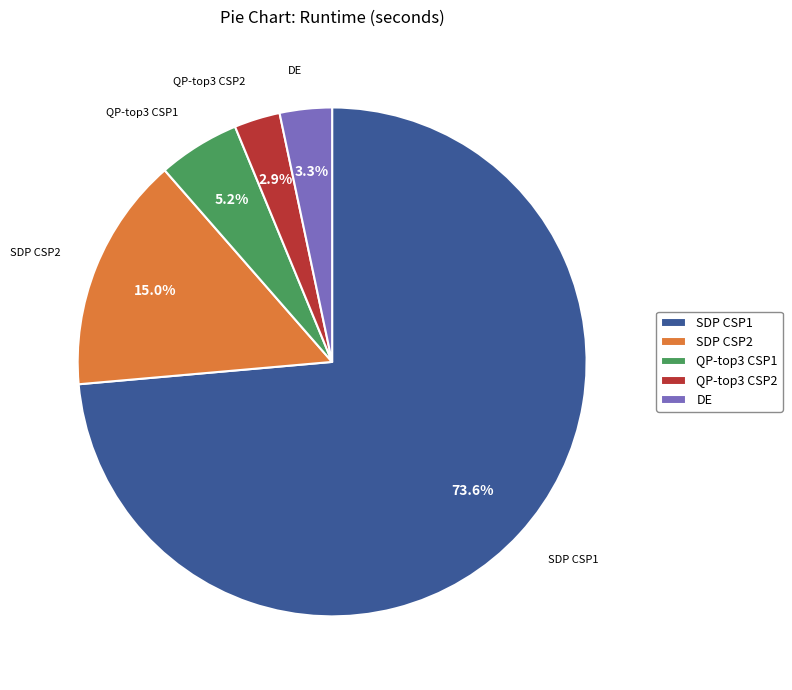

To the nearest percent, what percentage of the pie is QP-top3 CSP2?

3%